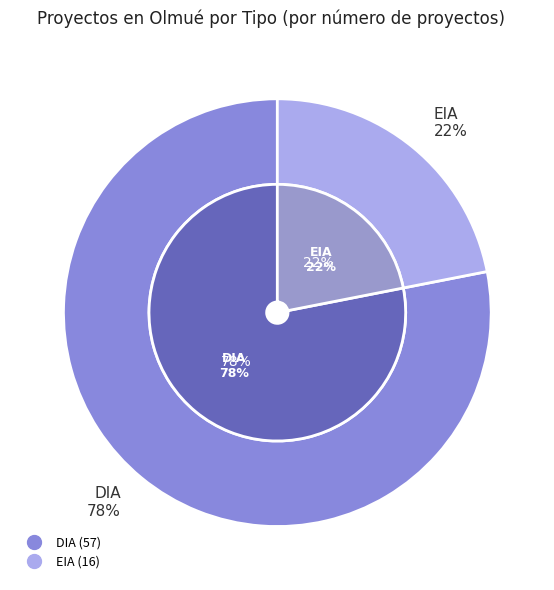

Count the number of slices in the pie.

2